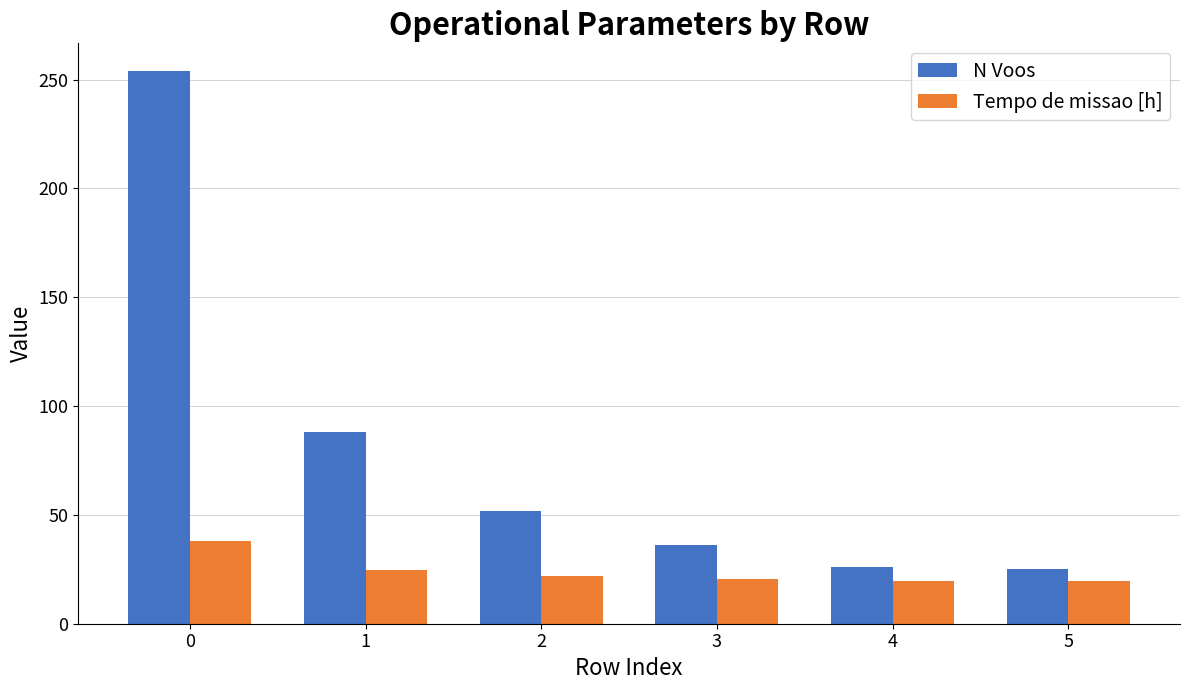

What is the spread (max minus min) of values at 0?

216.2